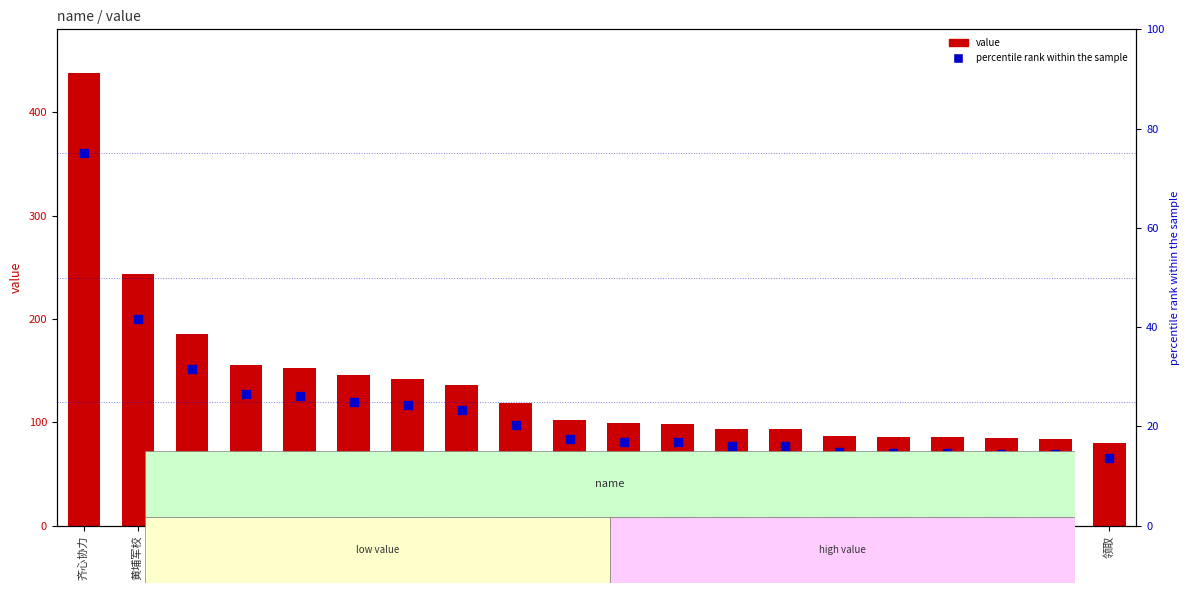

Which series contains the lowest Y value?

percentile rank within the sample